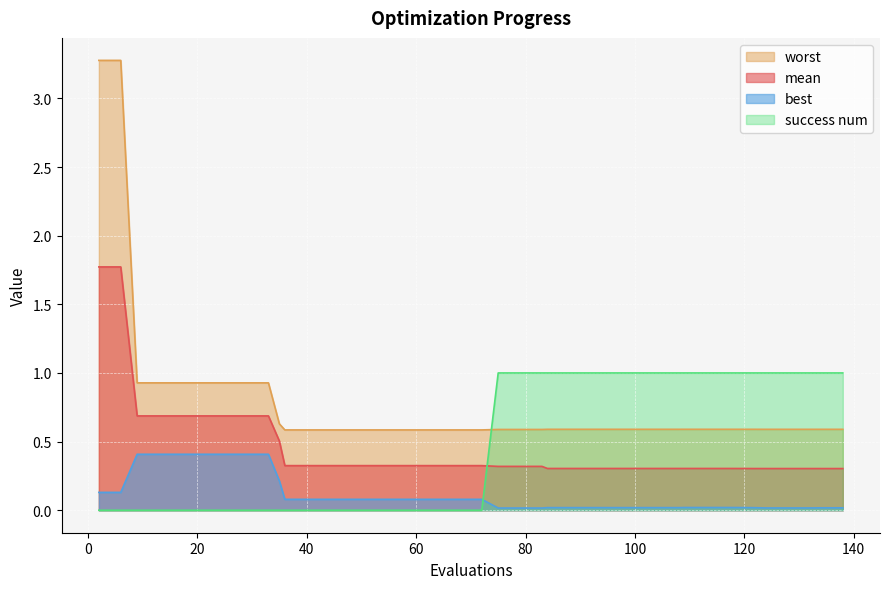

What are all the series names shown in the legend?

worst, mean, best, success num